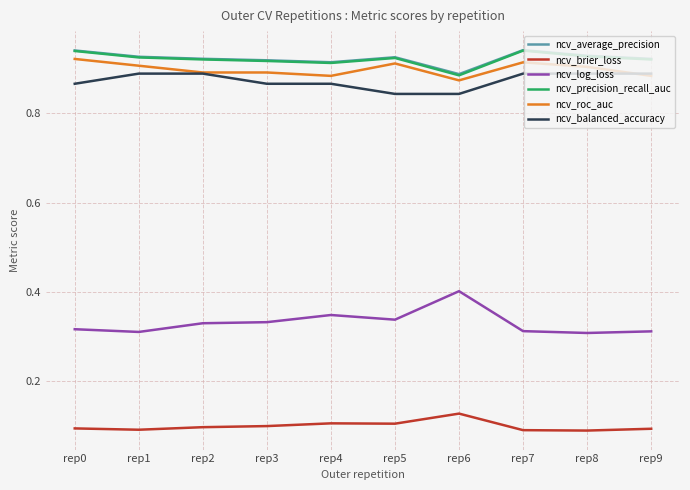

The value of ncv_balanced_accuracy at rep0 is 1.5. True or false?

False